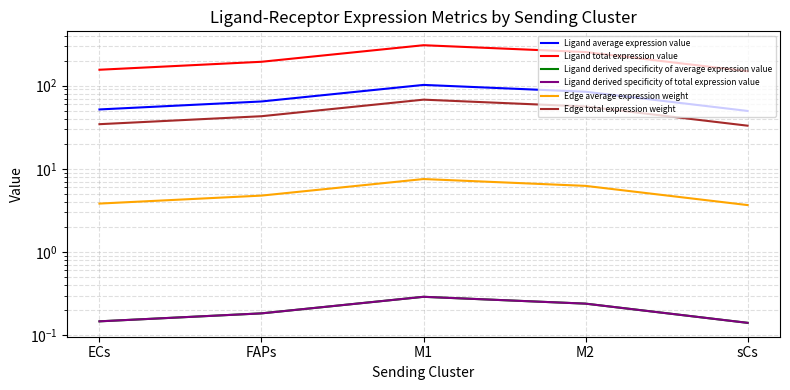

Reading left to right, extract all data points from this chart.

Ligand average expression value: ECs=51.7	FAPs=64.5	M1=102.0	M2=84.5	sCs=49.6
Ligand total expression value: ECs=155.2	FAPs=193.6	M1=306.1	M2=253.4	sCs=148.9
Ligand derived specificity of average expression value: ECs=0.1	FAPs=0.2	M1=0.3	M2=0.2	sCs=0.1
Ligand derived specificity of total expression value: ECs=0.1	FAPs=0.2	M1=0.3	M2=0.2	sCs=0.1
Edge average expression weight: ECs=3.8	FAPs=4.8	M1=7.5	M2=6.2	sCs=3.7
Edge total expression weight: ECs=34.4	FAPs=42.9	M1=67.8	M2=56.1	sCs=33.0